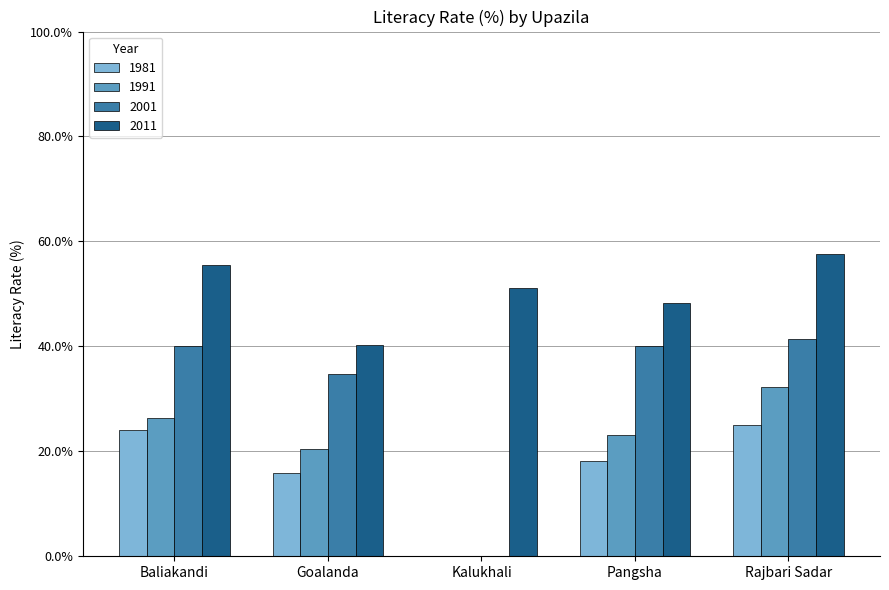

At which label does 2011 first exceed 51?

Baliakandi